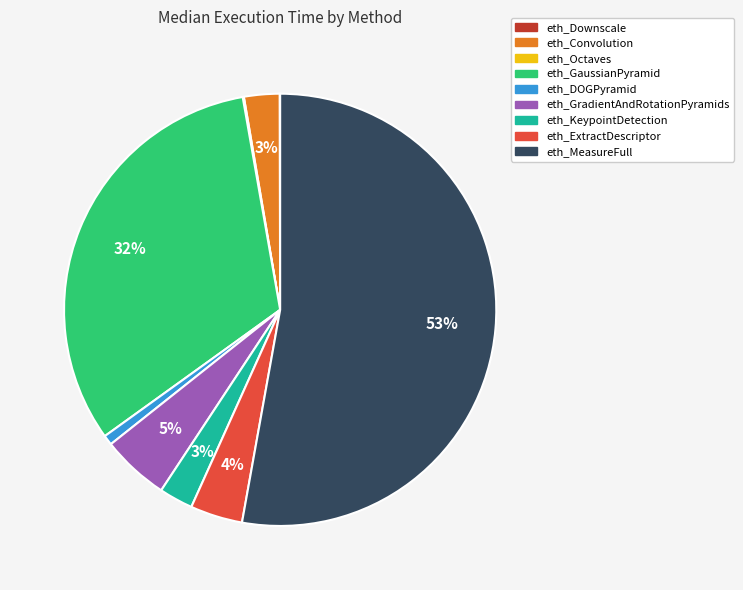

To the nearest percent, what portion does eth_Convolution represent?

3%